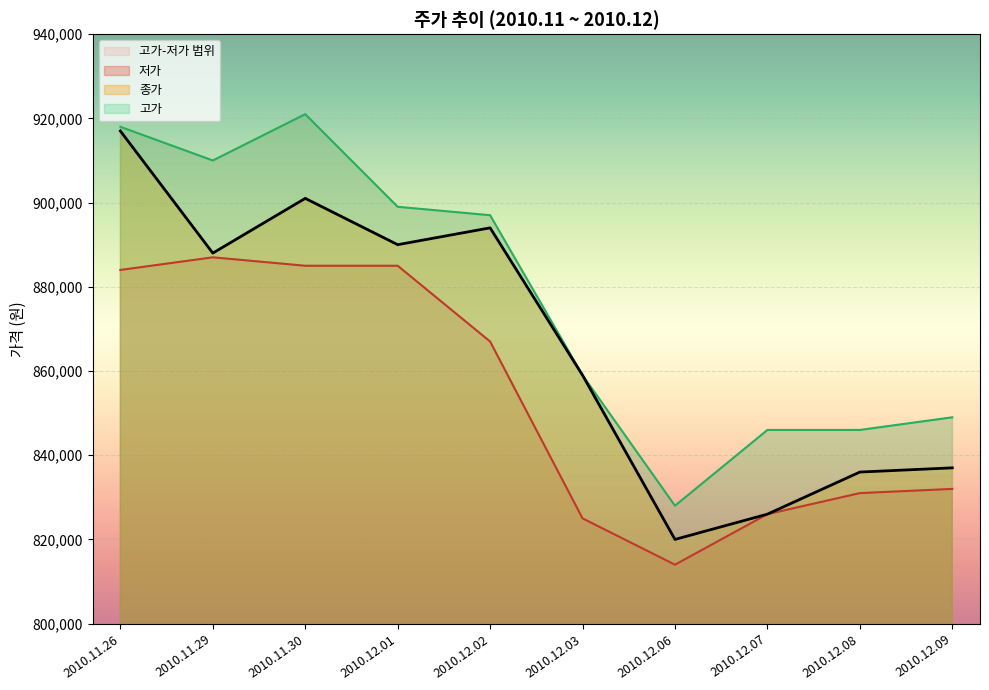

Rank the series by their maximum value, from highest to lowest.

고가, 종가, 저가